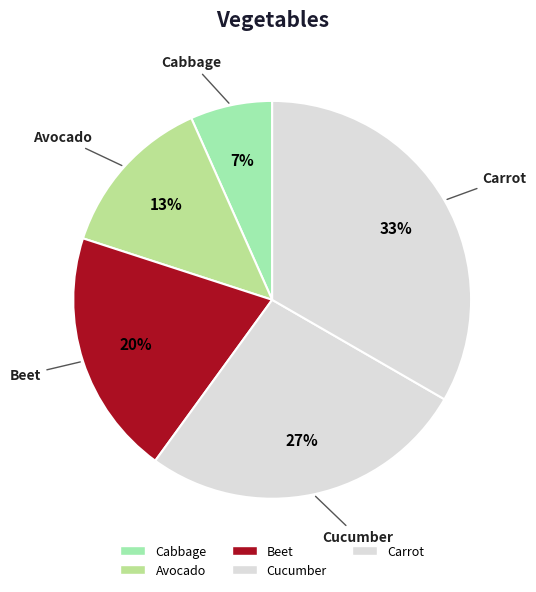

Is it true that Carrot is 33% of the pie?

True